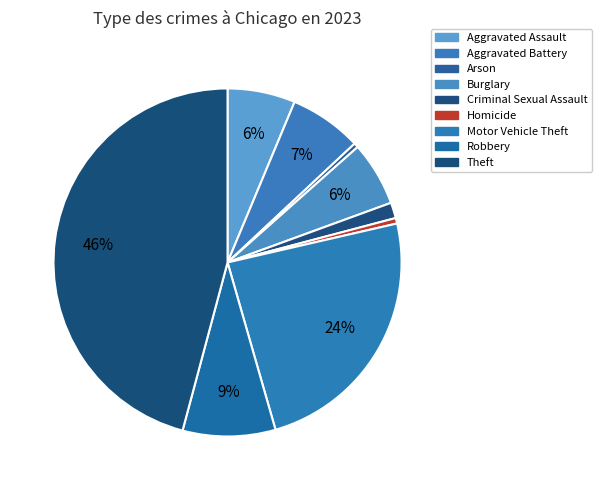

How many segments does this pie chart have?

9